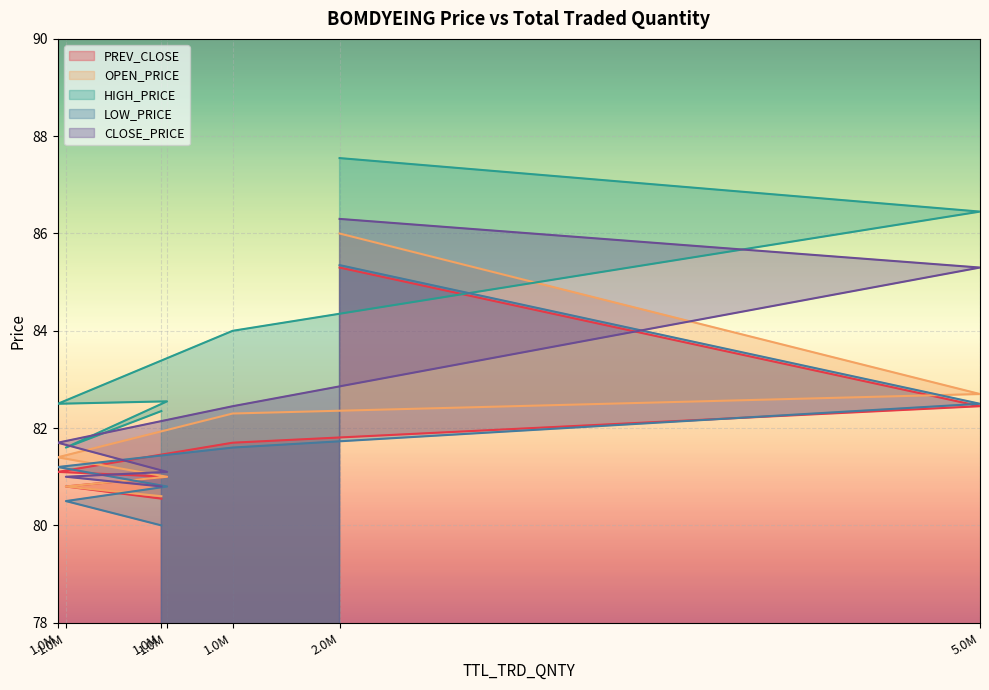

Where does the OPEN_PRICE series first go above 81?

1.0M